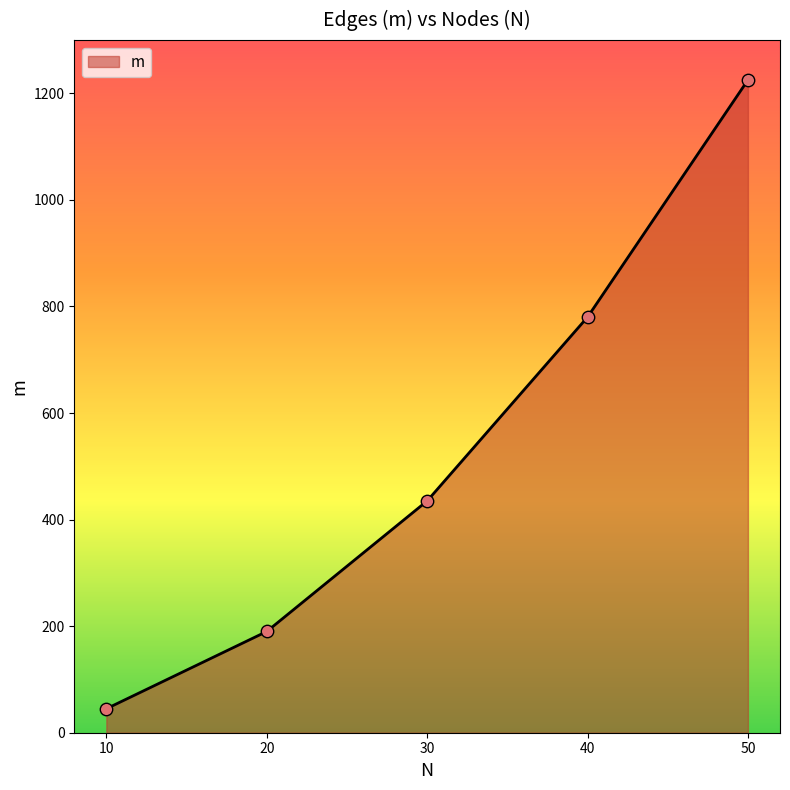

Between 40 and 50, which is larger?

50